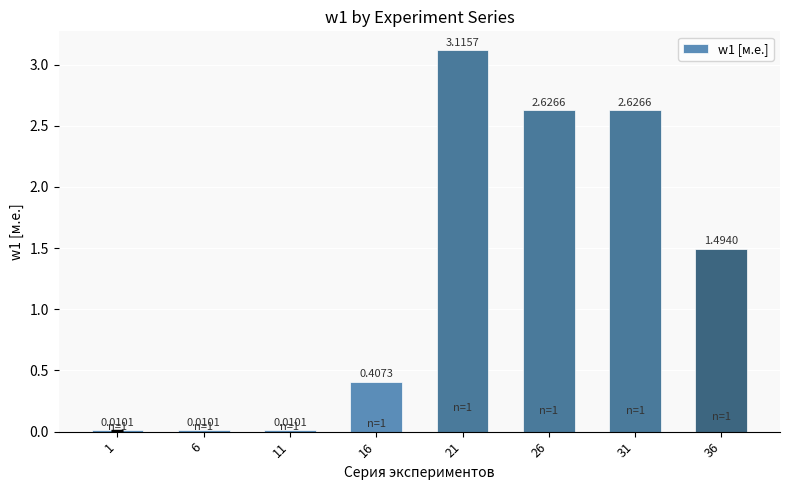

What is the sum of all values?

10.3